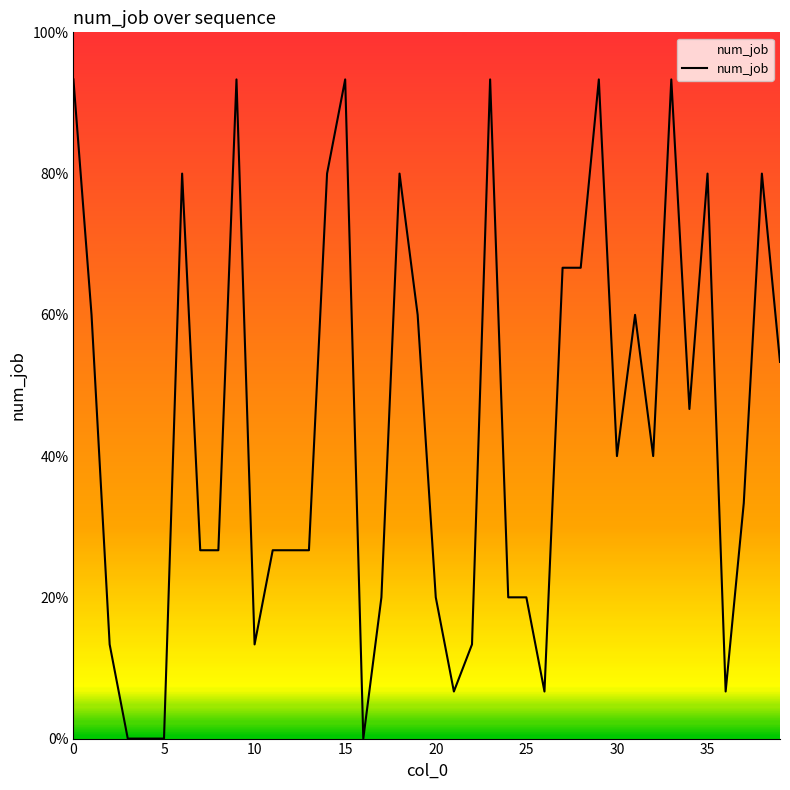

Reading left to right, extract all data points from this chart.

14	9	2	0	0	0	12	4	4	14	2	4	4	4	12	14	0	3	12	9	3	1	2	14	3	3	1	10	10	14	6	9	6	14	7	12	1	5	12	8